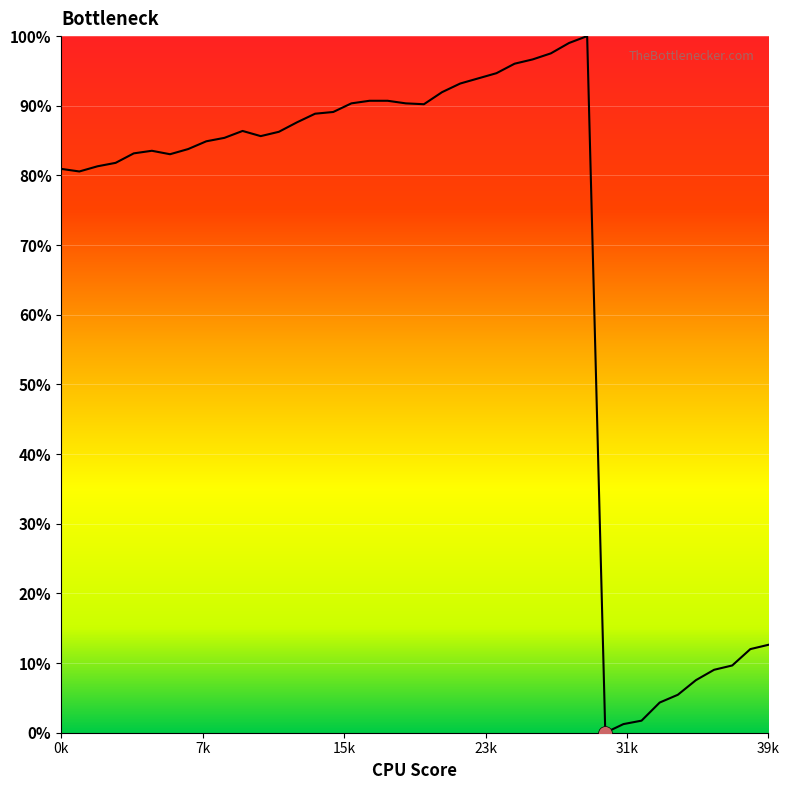

What is the difference between the maximum and minimum values?

100.0